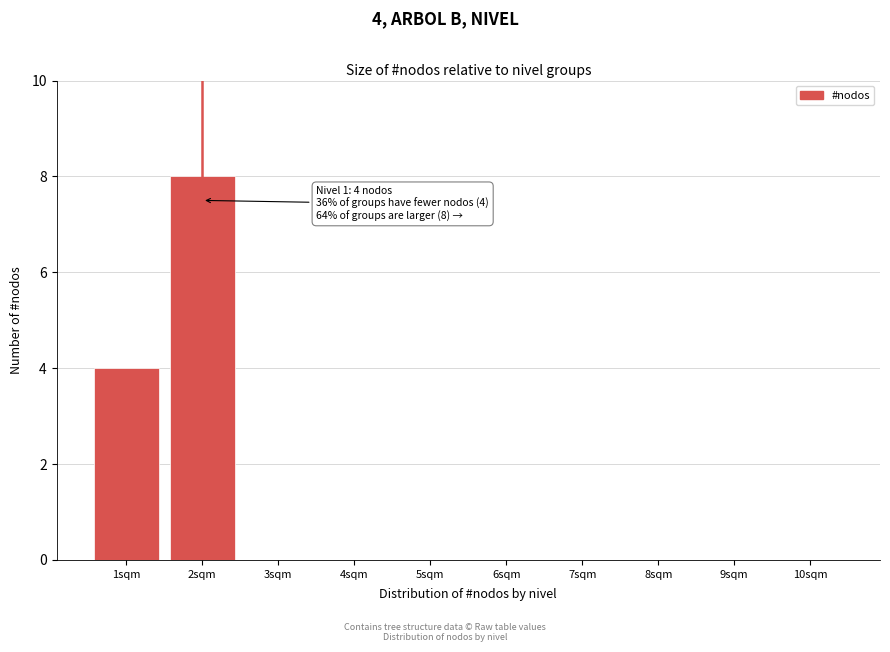

Reading left to right, what are all the values shown in this chart?

1sqm=4	2sqm=8	3sqm=0	4sqm=0	5sqm=0	6sqm=0	7sqm=0	8sqm=0	9sqm=0	10sqm=0